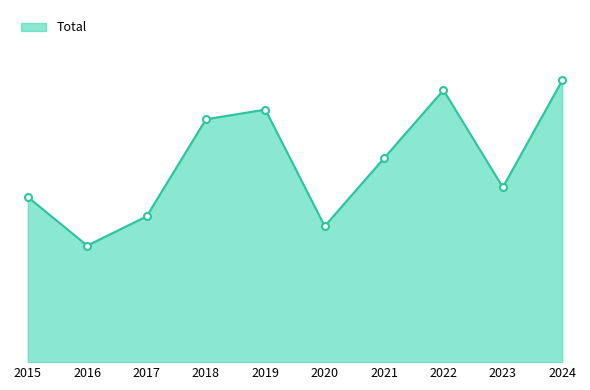

Is this an area chart (filled region under the line)?

Yes